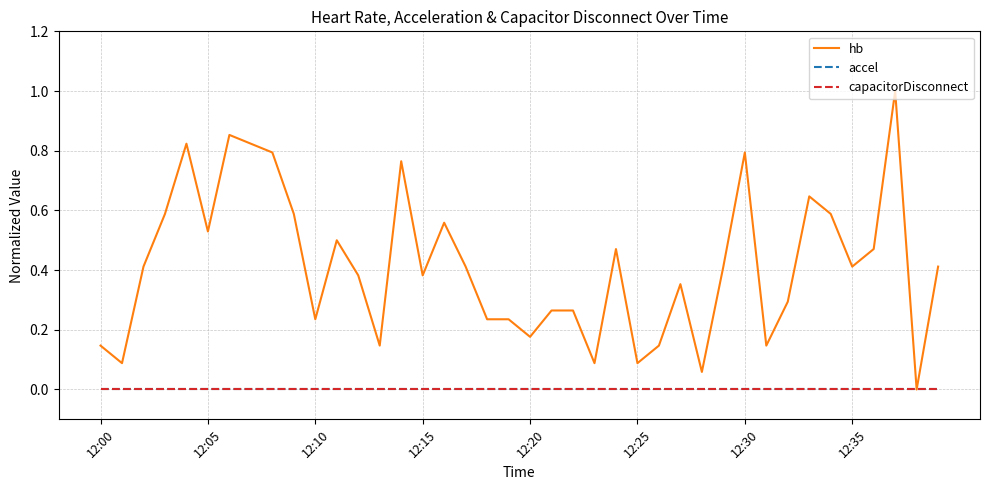

Does the chart have visible grid lines?

Yes